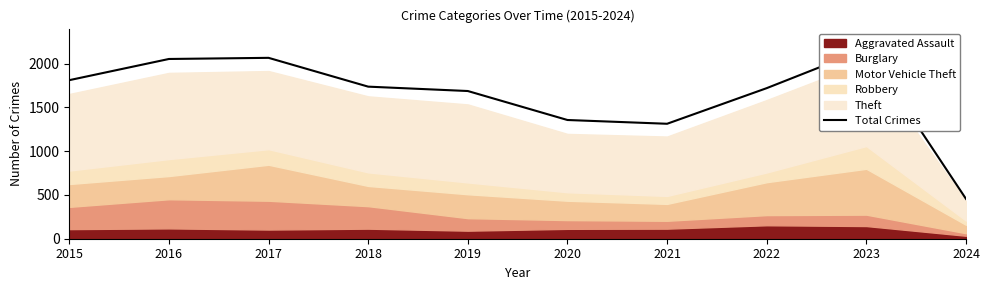

Where is the data nearest to the value 1312?

2021